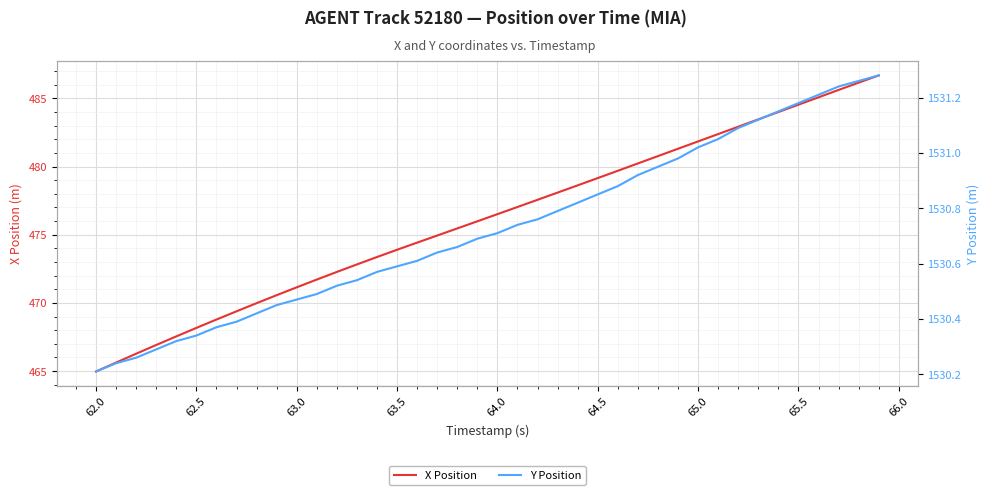

The X Position series shows 473.9 at 63.5. True or false?

True